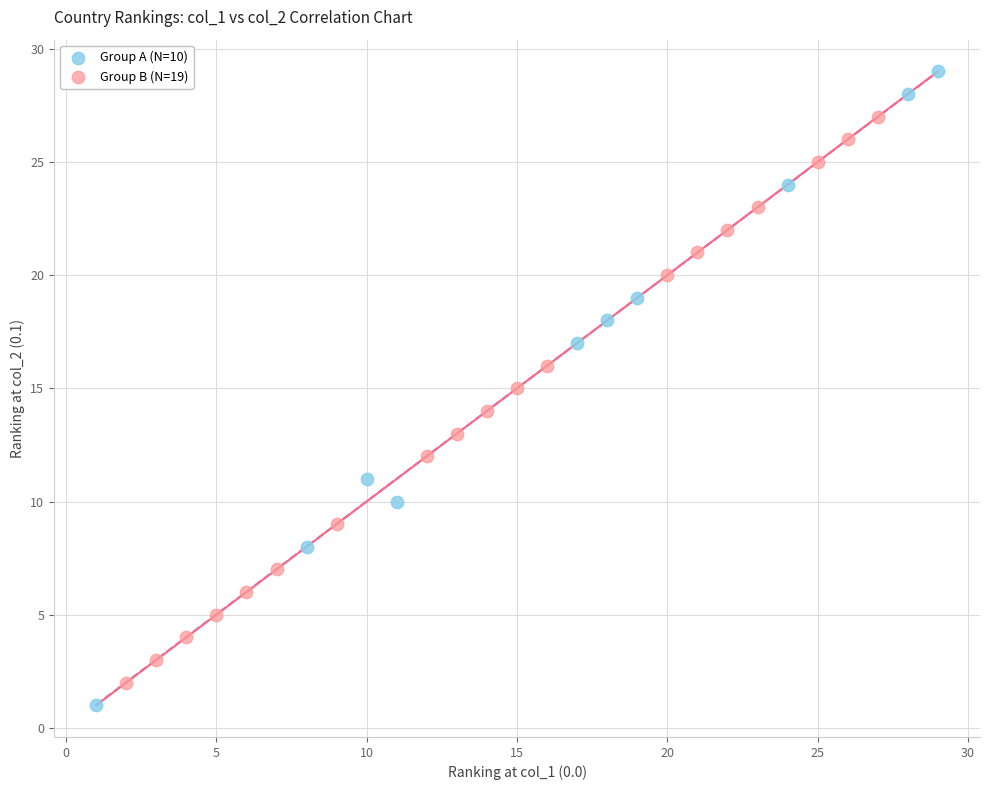

Which series contains the highest Y value?

Group A (N=10)